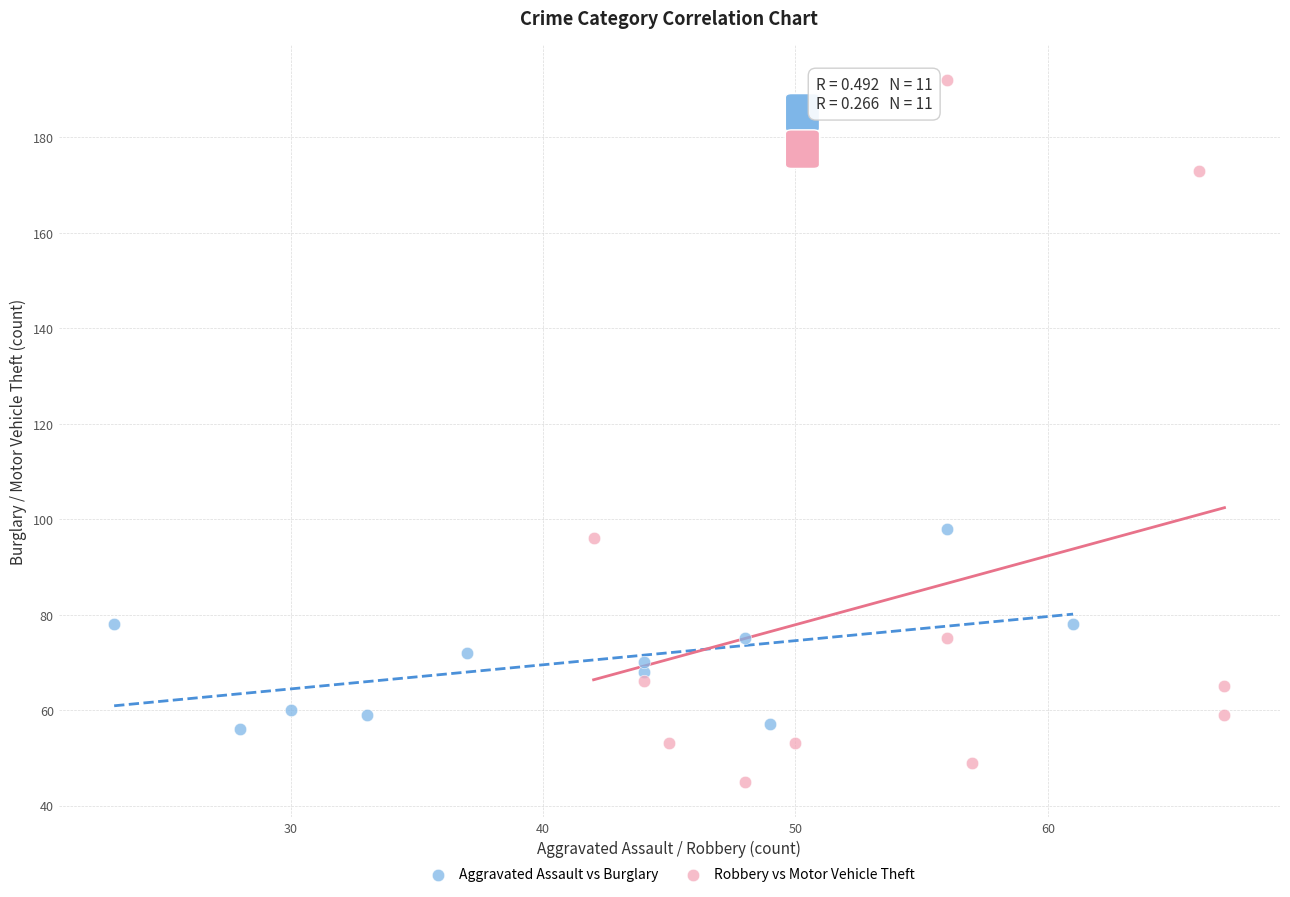

Which series contains the highest Y value?

Robbery vs Motor Vehicle Theft